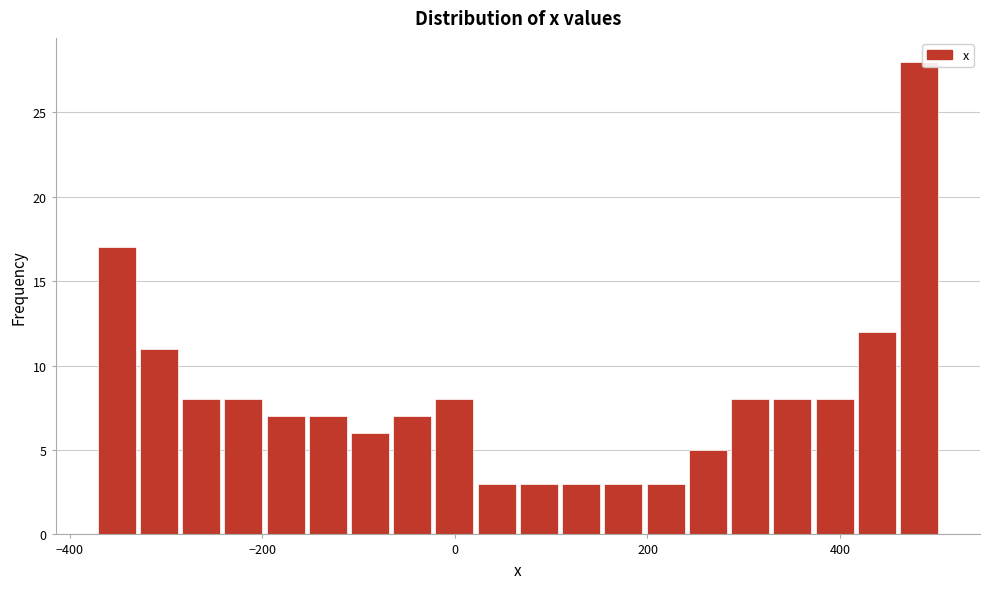

Read against the x-axis, roughly where is the centre of the tallest bar?

480